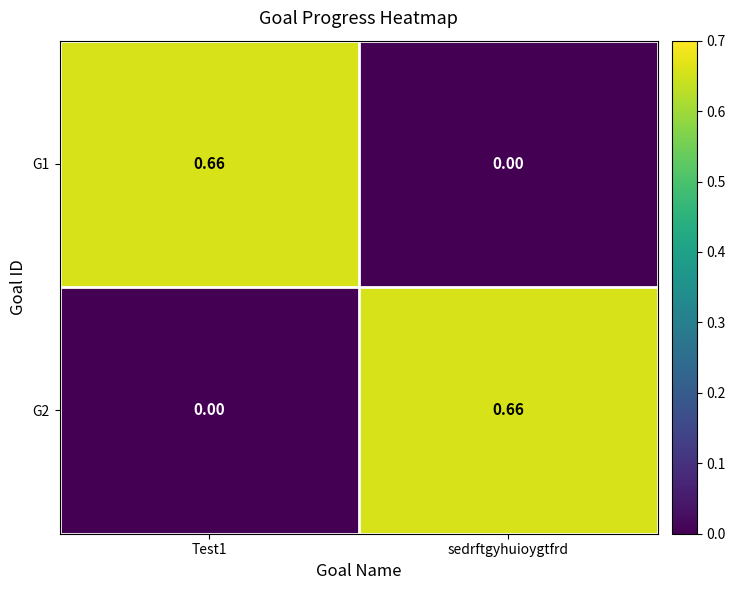

At which label does G1 reach its minimum?

sedrftgyhuioygtfrd